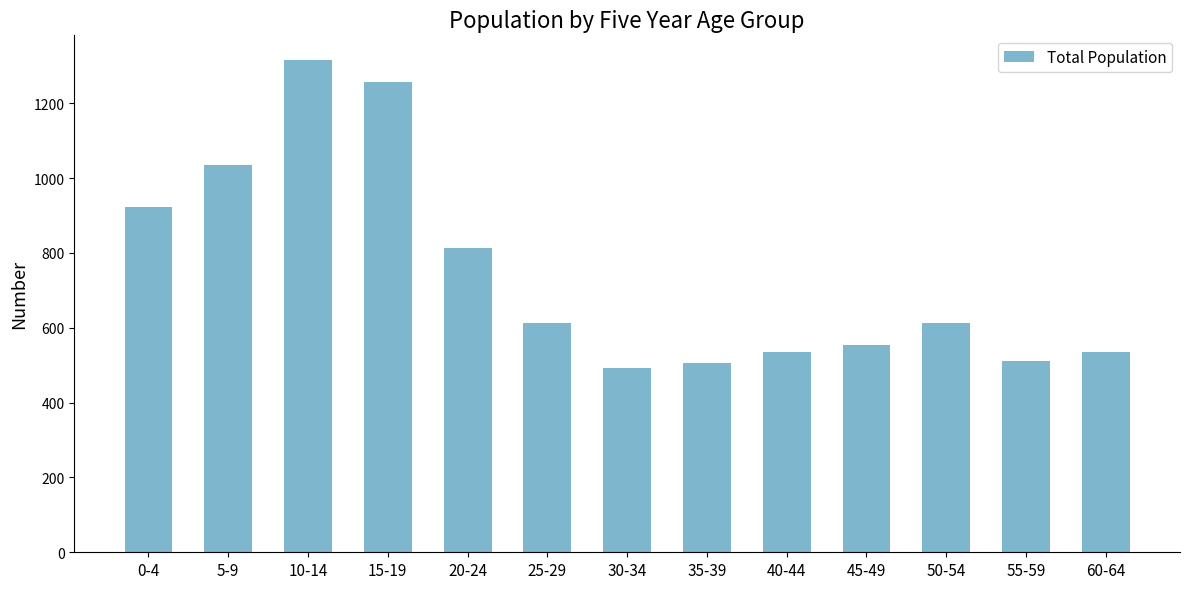

True or false: the data shows 1316 at 10-14.

True